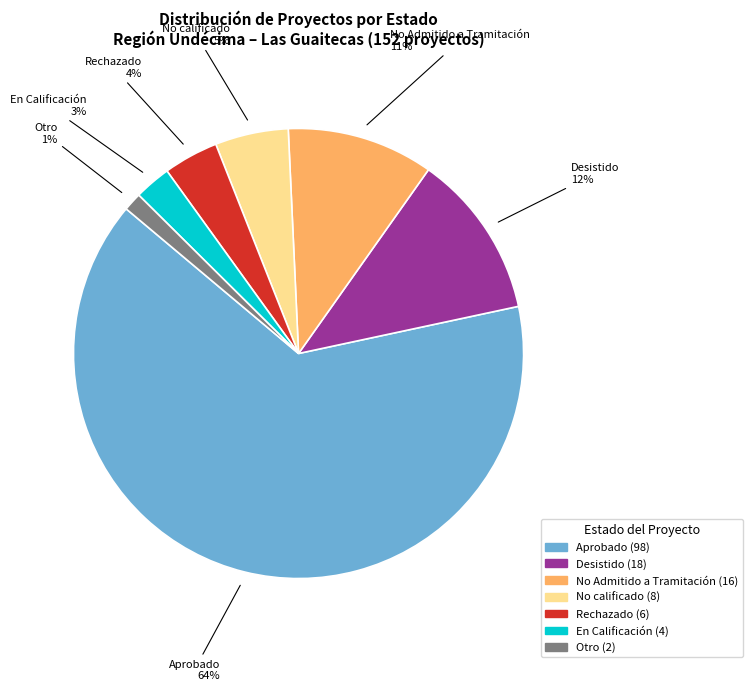

How many slices are in this pie chart?

7